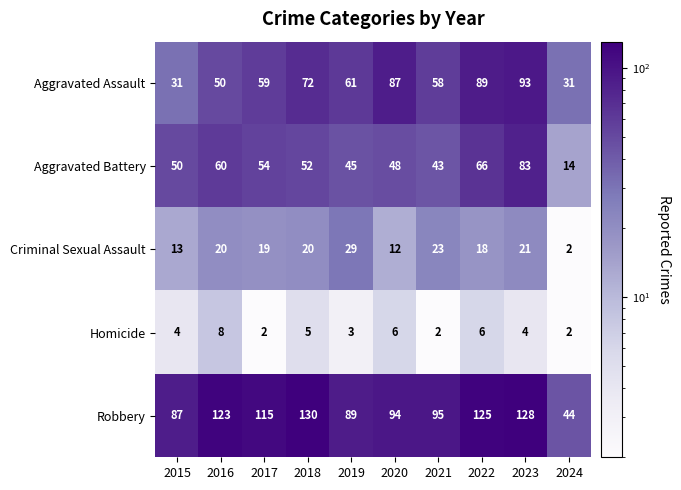

Which label corresponds to the largest value in the chart?

2018